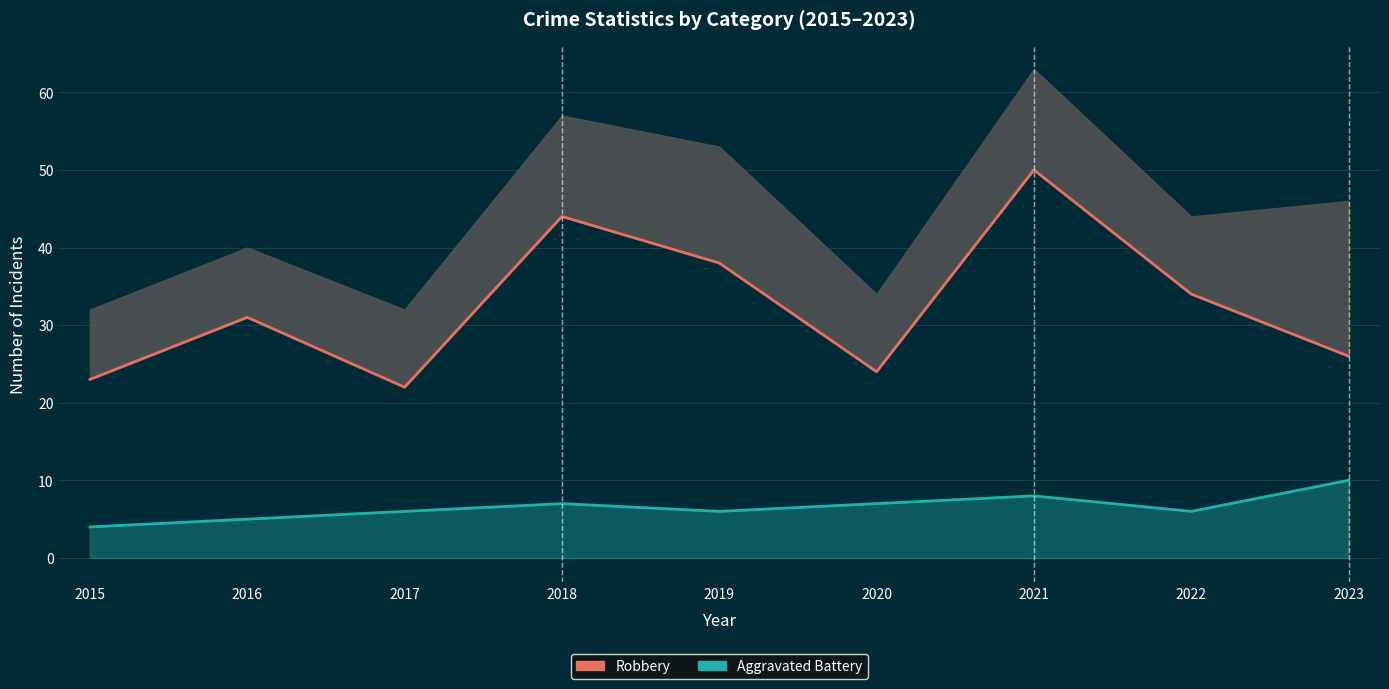

Which series has the largest range (max minus min)?

Robbery